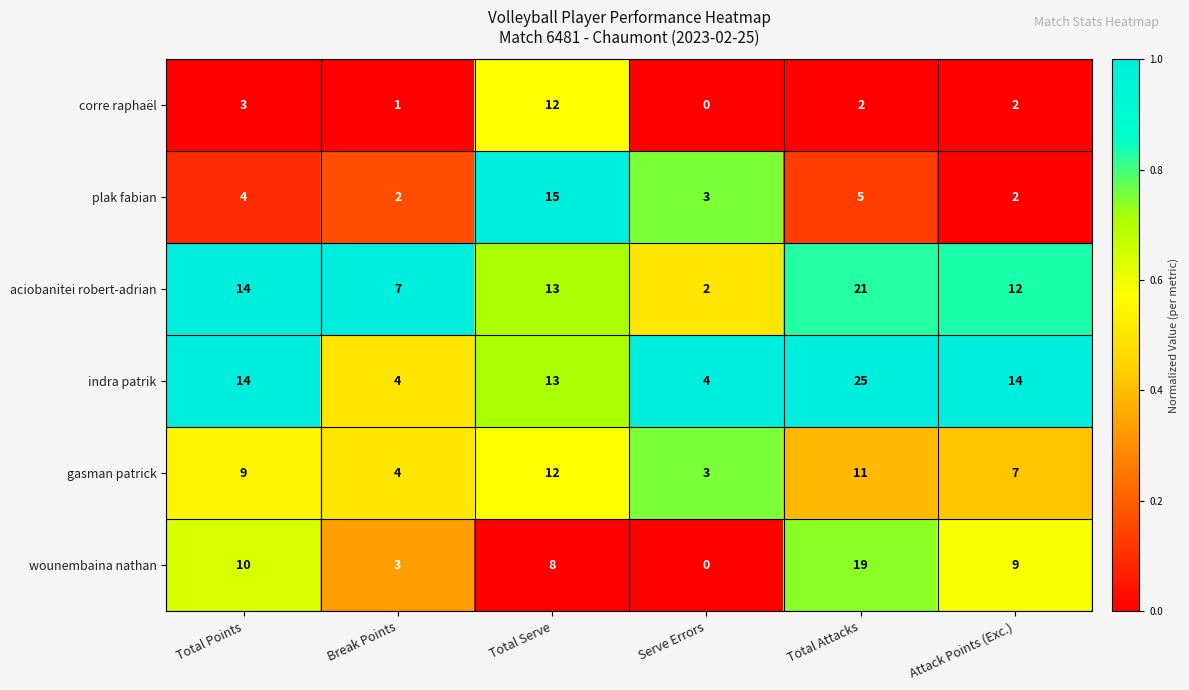

Is the value of corre raphaël at Attack Points (Exc.) greater than the value of plak fabian at Total Attacks?

No